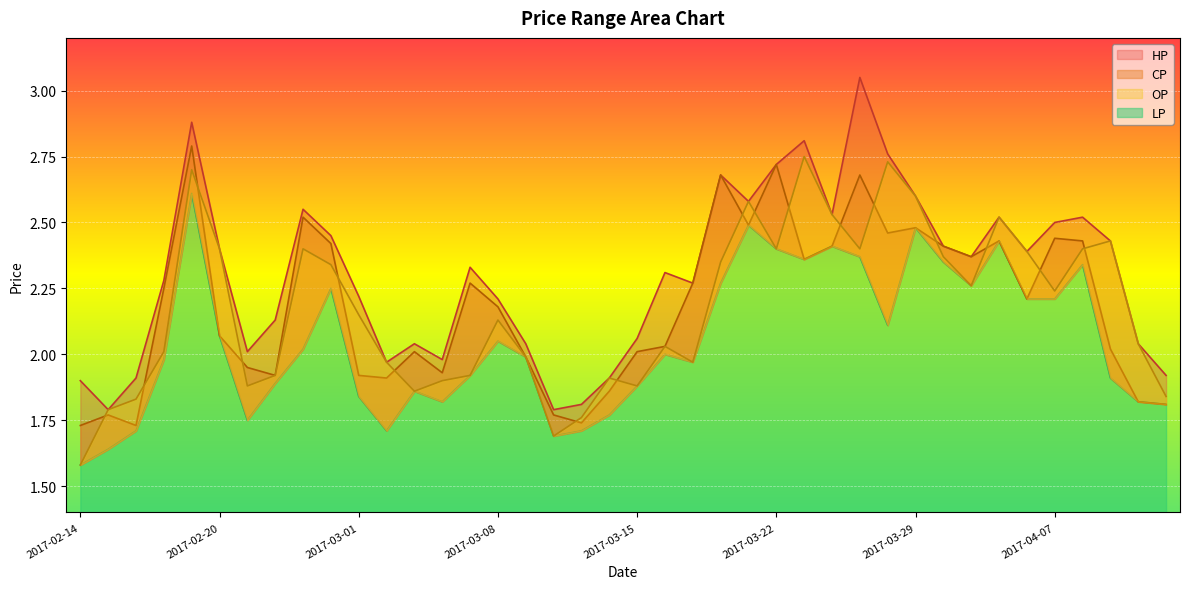

What is the sum of the LP values at 2017-03-29 and 2017-04-13?

4.3